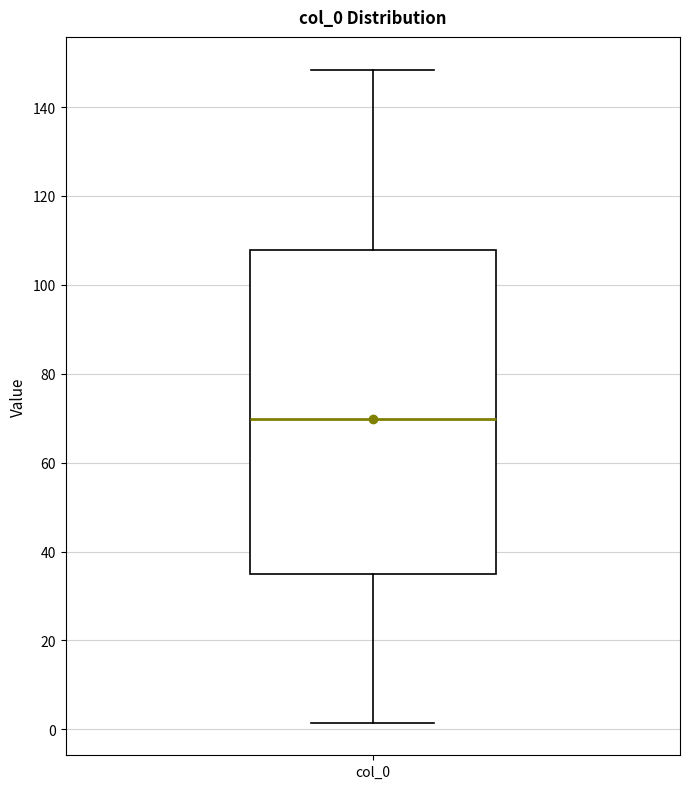

Where does the upper whisker of the box for col_0 end on the y-axis? The values are not printed on the chart, so give them approximately, as read against the axis.

148